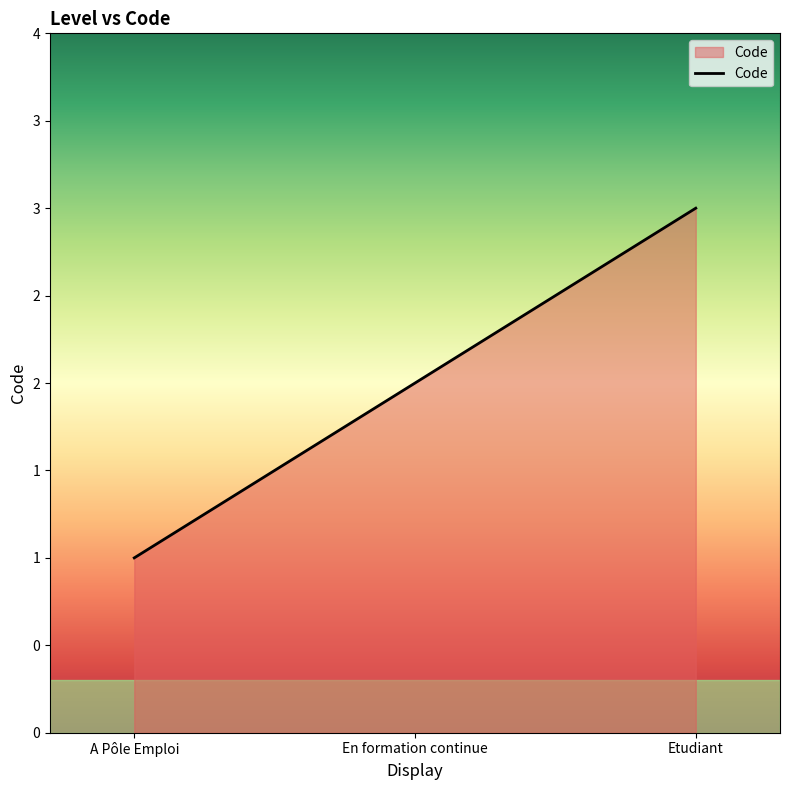

Where is the data nearest to the value 2?

En formation continue